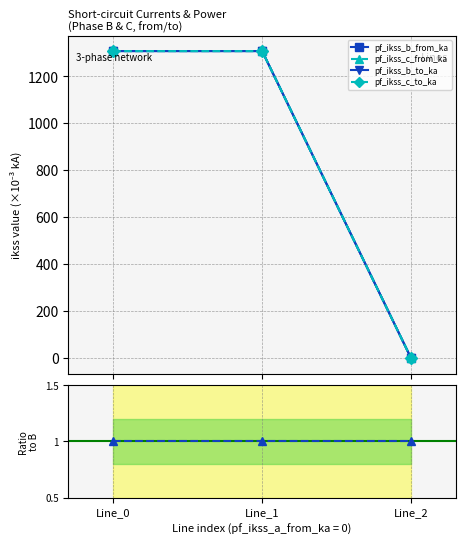

Reading left to right, extract all data points from this chart.

pf_ikss_b_from_ka: Line_0=1308.1	Line_1=1308.1	Line_2=0.0
pf_ikss_c_from_ka: Line_0=1308.1	Line_1=1308.1	Line_2=0.0
pf_ikss_b_to_ka: Line_0=1308.1	Line_1=1308.1	Line_2=0.0
pf_ikss_c_to_ka: Line_0=1308.1	Line_1=1308.1	Line_2=0.0
c_from / b_from: Line_0=1.0	Line_1=1.0	Line_2=1.0